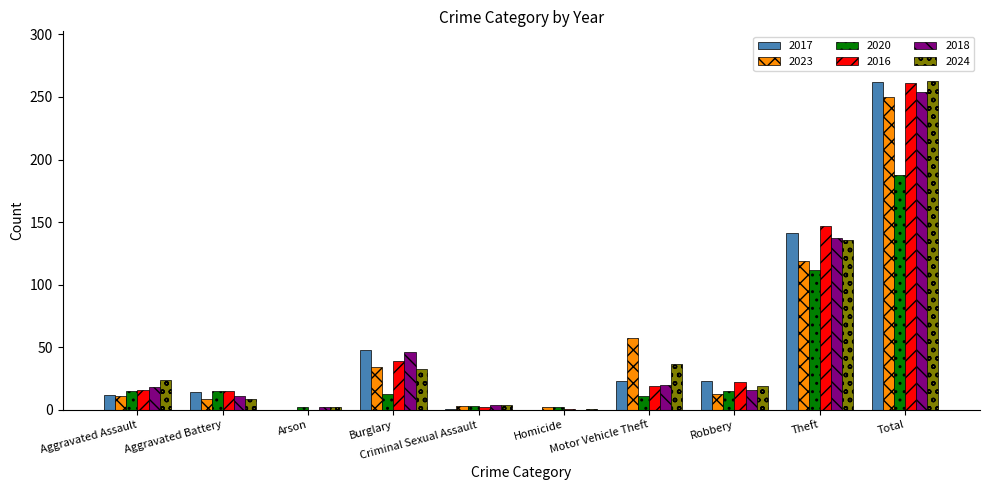

At which category does the chart reach its peak across all series?

Total